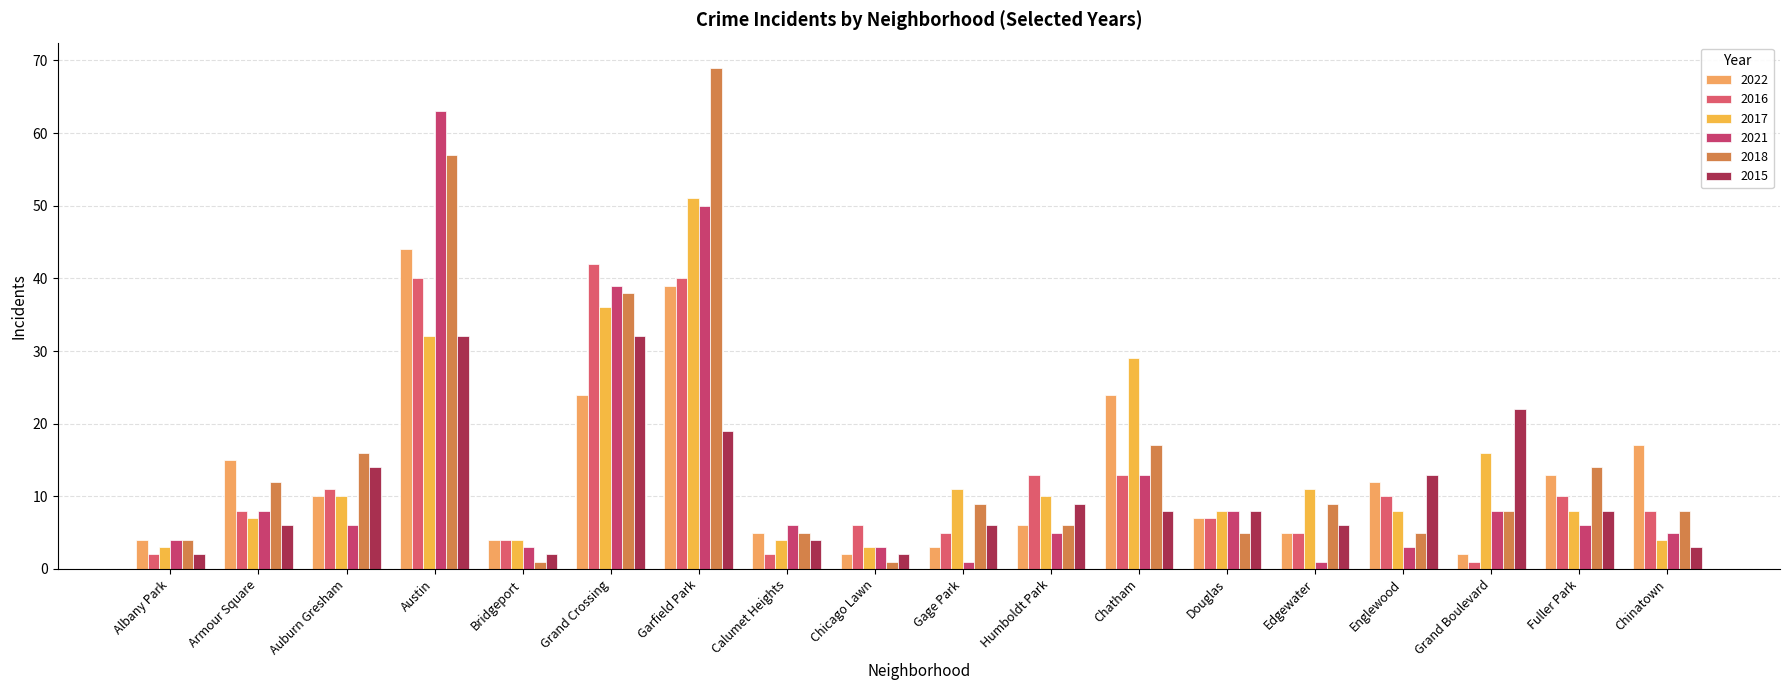

Where is 2015 nearest to the value 17?

Garfield Park